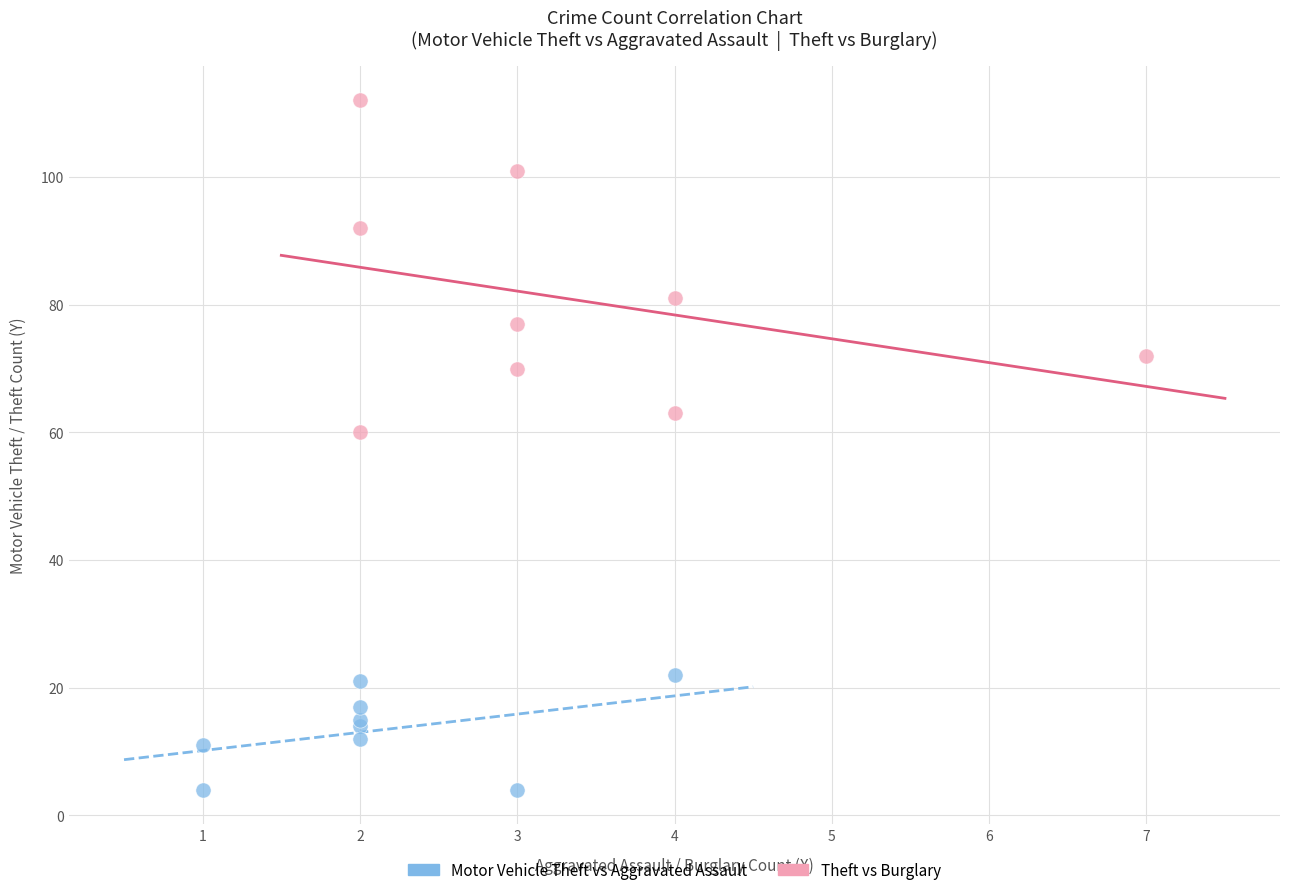

Which series contains the lowest Y value?

Motor Vehicle Theft vs Aggravated Assault